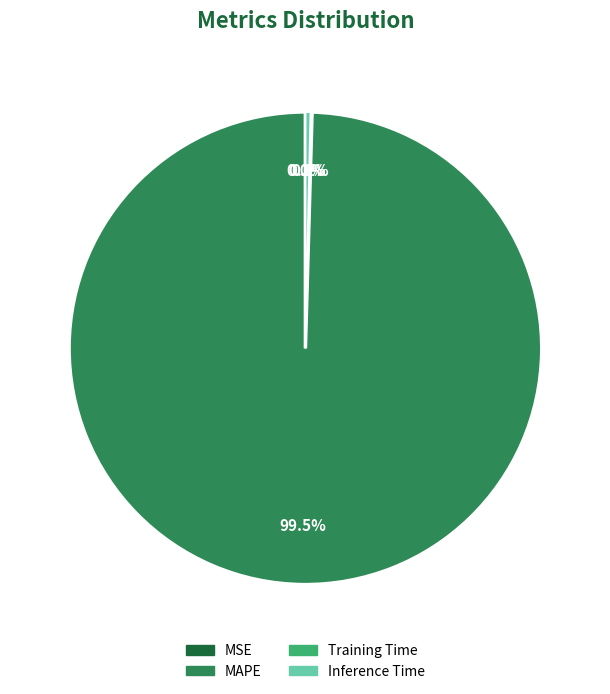

True or false: Inference Time accounts for 0% of the total.

True